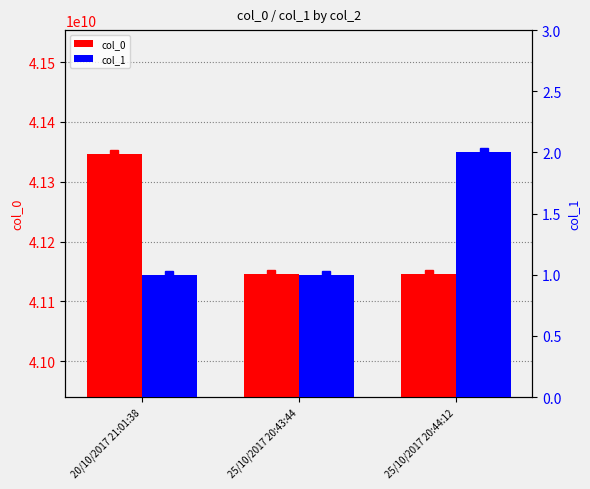

Reading left to right, transcribe all the data shown in this chart.

col_0: 41346828865	41145678955	41145678955
col_1: 1	1	2